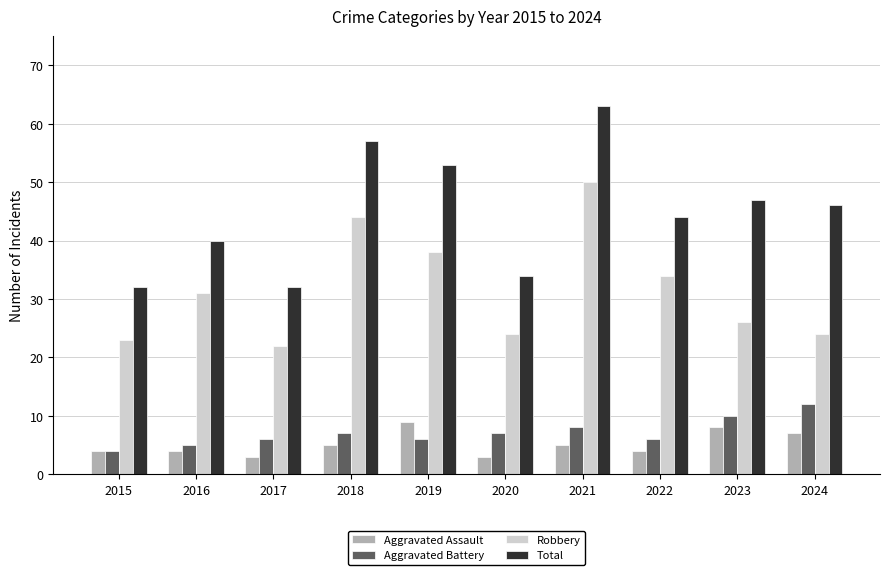

How many groups of bars are there?

10